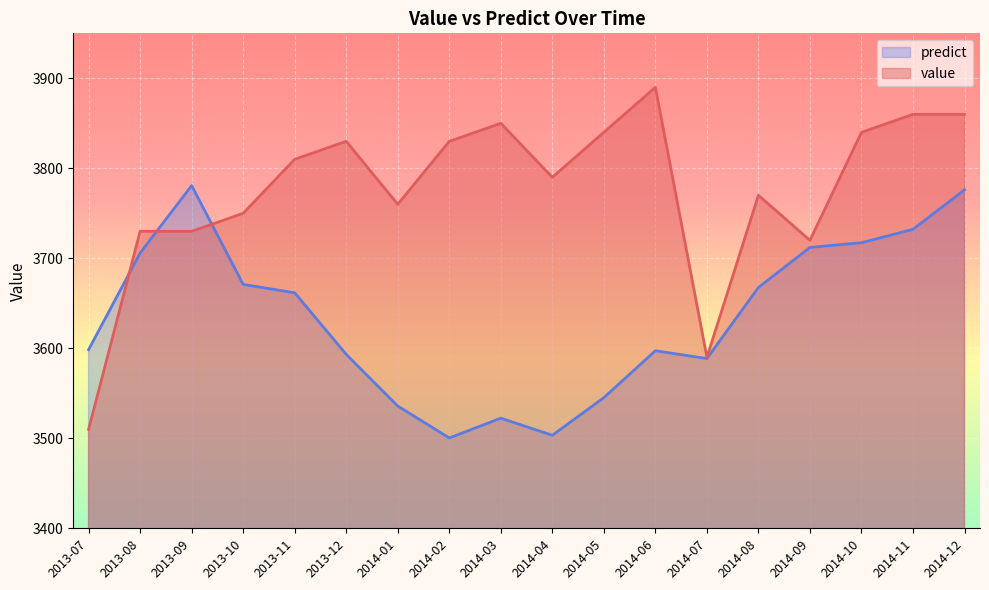

Reading left to right, transcribe all the data shown in this chart.

value: 3510.0	3730.0	3730.0	3750.0	3810.0	3830.0	3760.0	3830.0	3850.0	3790.0	3840.0	3890.0	3590.0	3770.0	3720.0	3840.0	3860.0	3860.0
predict: 3598.5	3705.9	3780.8	3671.0	3661.7	3593.3	3535.9	3500.4	3522.4	3503.3	3545.2	3597.3	3588.6	3667.6	3712.1	3717.3	3732.2	3776.1